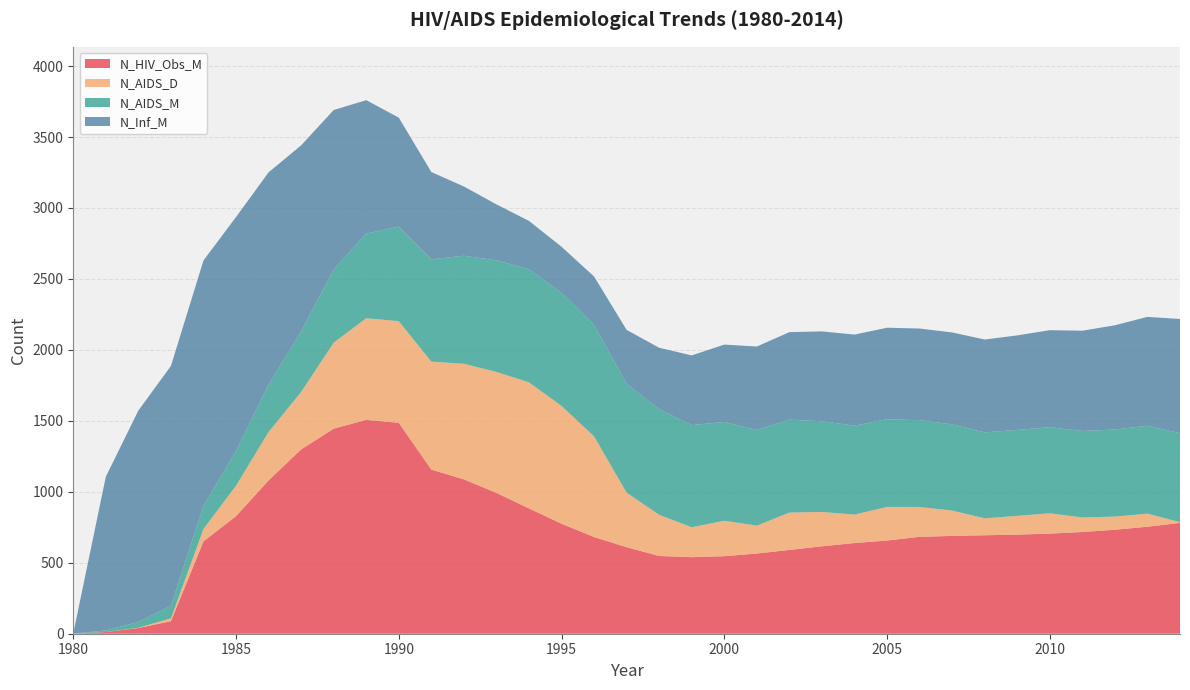

Reading left to right, transcribe all the data shown in this chart.

N_HIV_Obs_M: 0.9	11.6	40.2	88.3	650.5	828.4	1080.2	1298.8	1445.1	1506.7	1486.4	1156.5	1087.7	992.2	883.1	775.2	681.2	609.6	547.7	539.4	546.2	565.1	590.2	616.1	638.9	656.7	682.6	689.4	693.7	698.4	705.5	716.6	732.7	754.1	780.9
N_AIDS_D: 0.0	0.2	2.0	20.0	87.3	214.8	341.4	404.2	605.9	716.4	716.1	760.7	814.5	852.5	888.2	830.1	709.1	384.2	290.2	211.0	249.9	196.6	263.6	241.8	200.5	237.1	210.7	178.1	119.5	132.3	143.1	102.6	92.7	92.1	5.5
N_AIDS_M: 0.0	11.6	40.2	88.3	164.0	244.7	334.6	427.0	515.9	596.8	666.2	721.2	761.4	786.5	797.4	796.0	784.8	766.5	743.9	719.7	695.8	673.9	654.8	639.1	626.8	617.7	611.4	607.5	605.6	605.4	606.7	609.4	613.6	619.4	627.0
N_Inf_M: 0.9	1083.0	1490.2	1690.4	1728.2	1648.2	1494.9	1311.3	1123.4	939.9	768.0	614.9	487.9	394.1	340.2	325.4	341.8	380.6	433.2	491.0	545.4	588.2	616.6	633.4	641.7	644.7	645.8	647.9	654.2	666.2	683.7	706.5	734.4	767.1	804.3